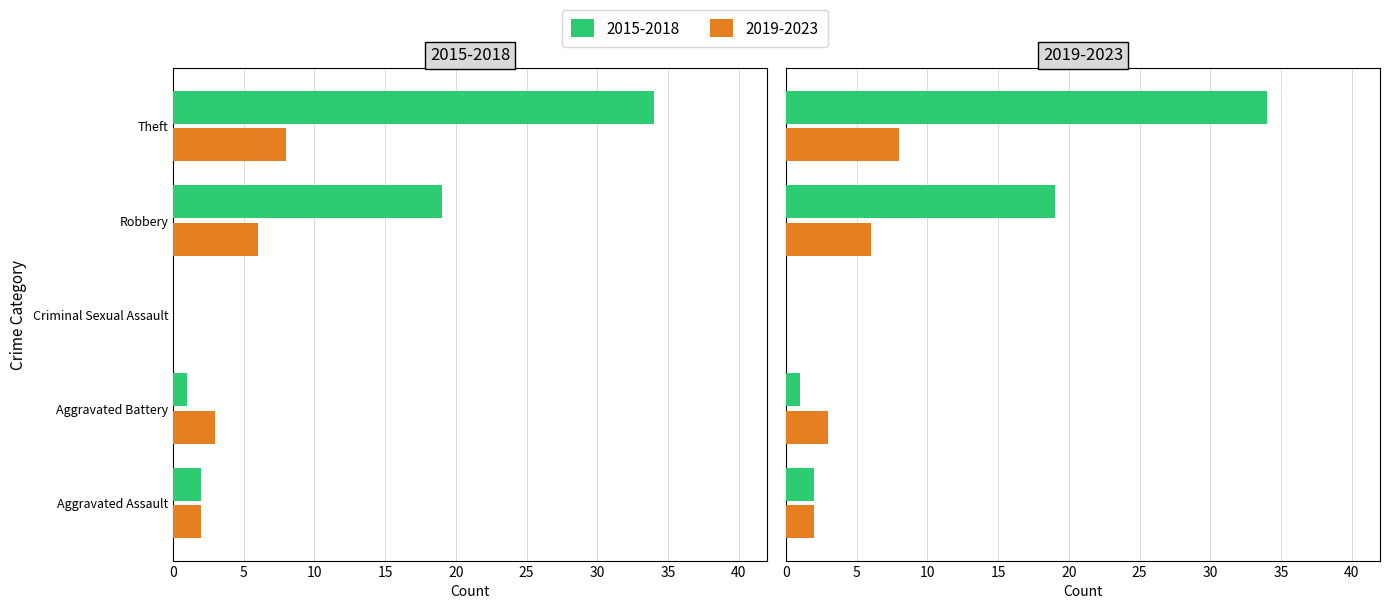

What is the label of the 1st bar from the right?

Theft